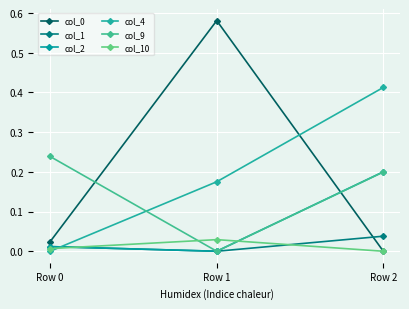

Count the number of data series in this chart.

6